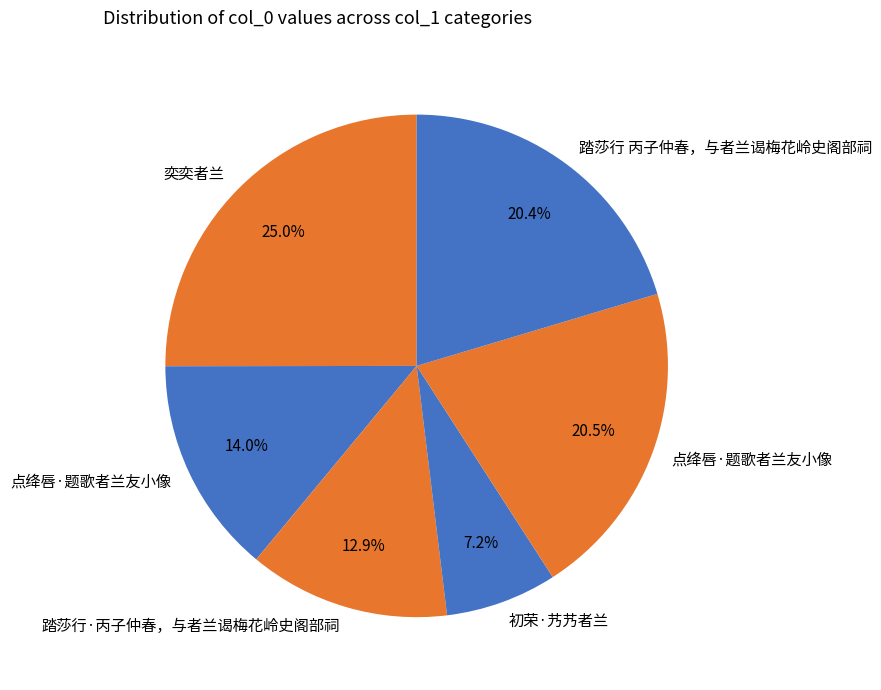

How many slices are in this pie chart?

6